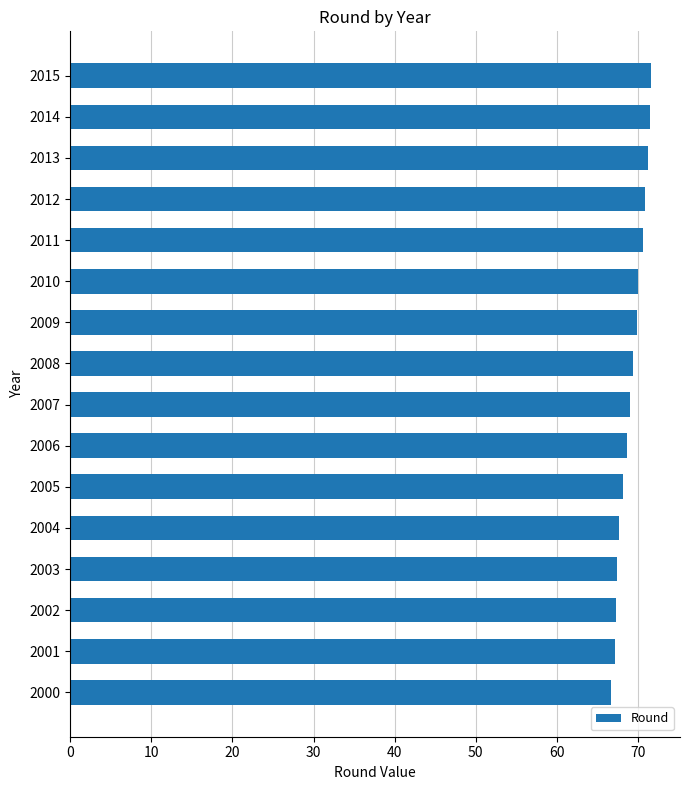

What is the sum of the values at 2008 and 2001?

136.6